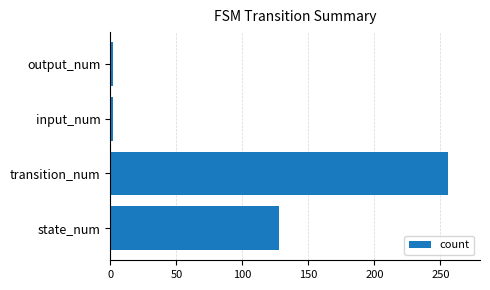

What is the greatest value displayed?

256